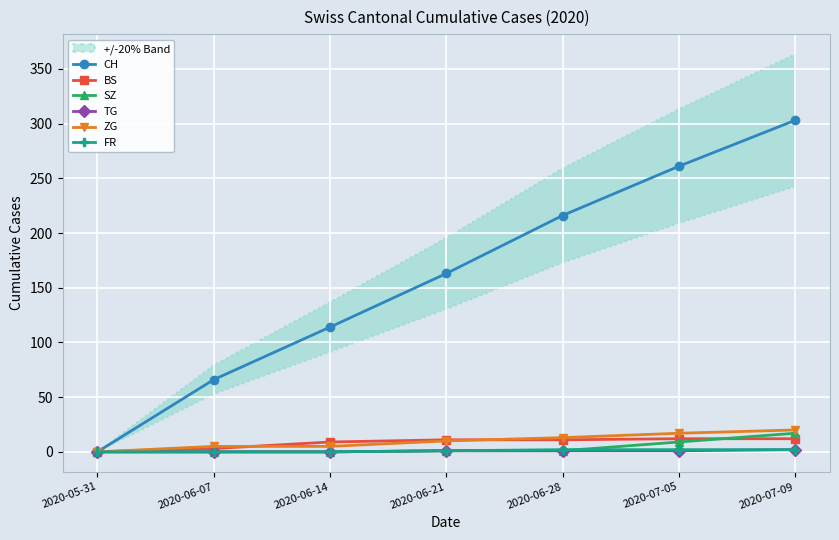

True or false: BS and FR cross at least once.

False